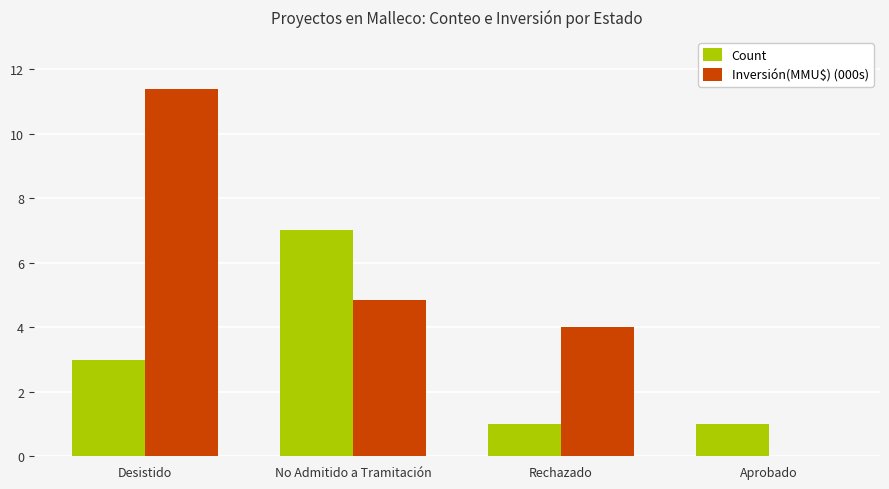

At which label is Inversión(MMU$) (000s) closest to 5?

No Admitido a Tramitación